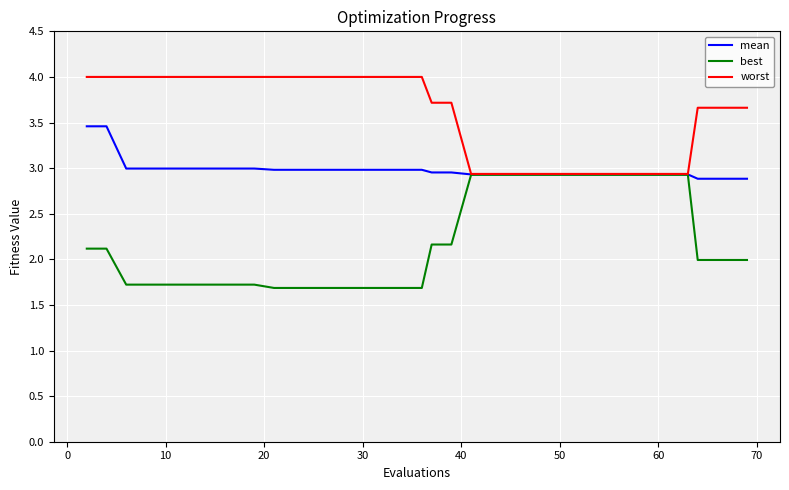

Which series has the largest range (max minus min)?

best